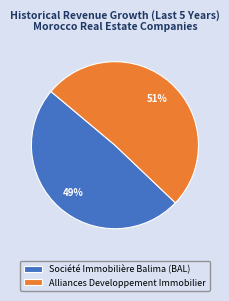

What is the majority slice?

Alliances Developpement Immobilier